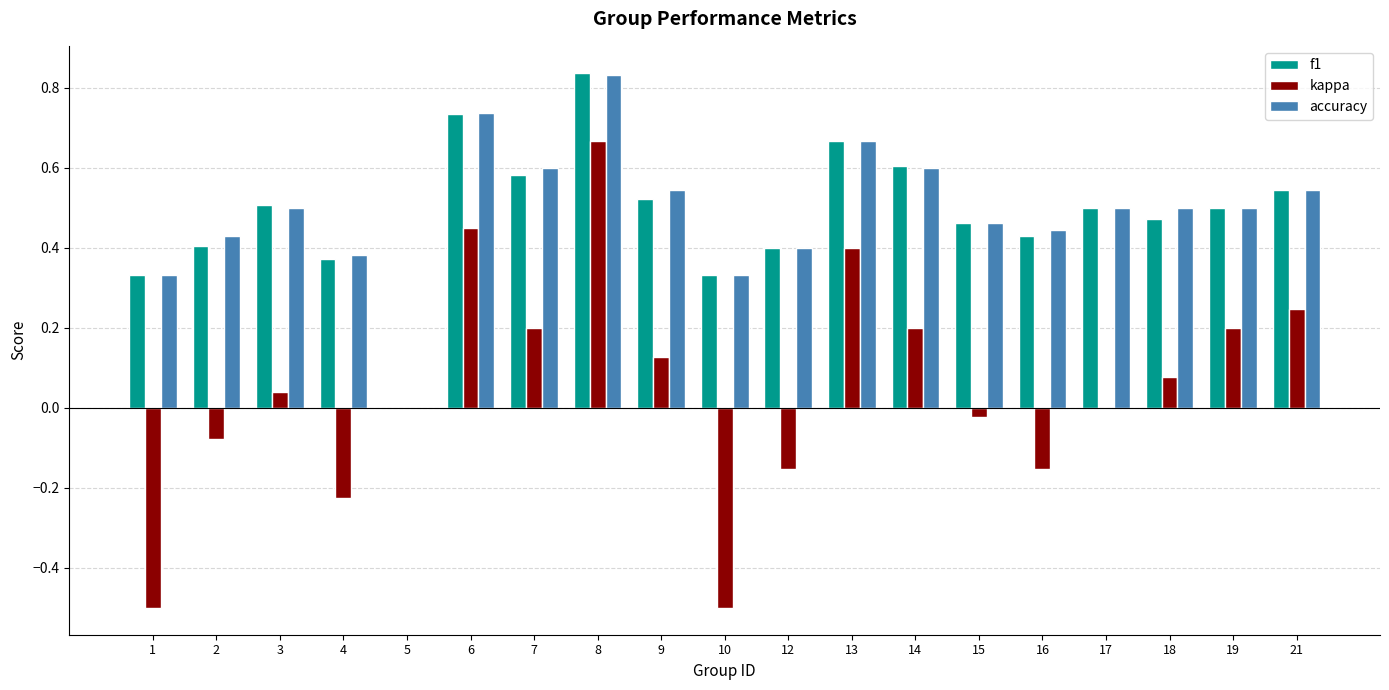

The value of f1 at 12 is 0.4. True or false?

True